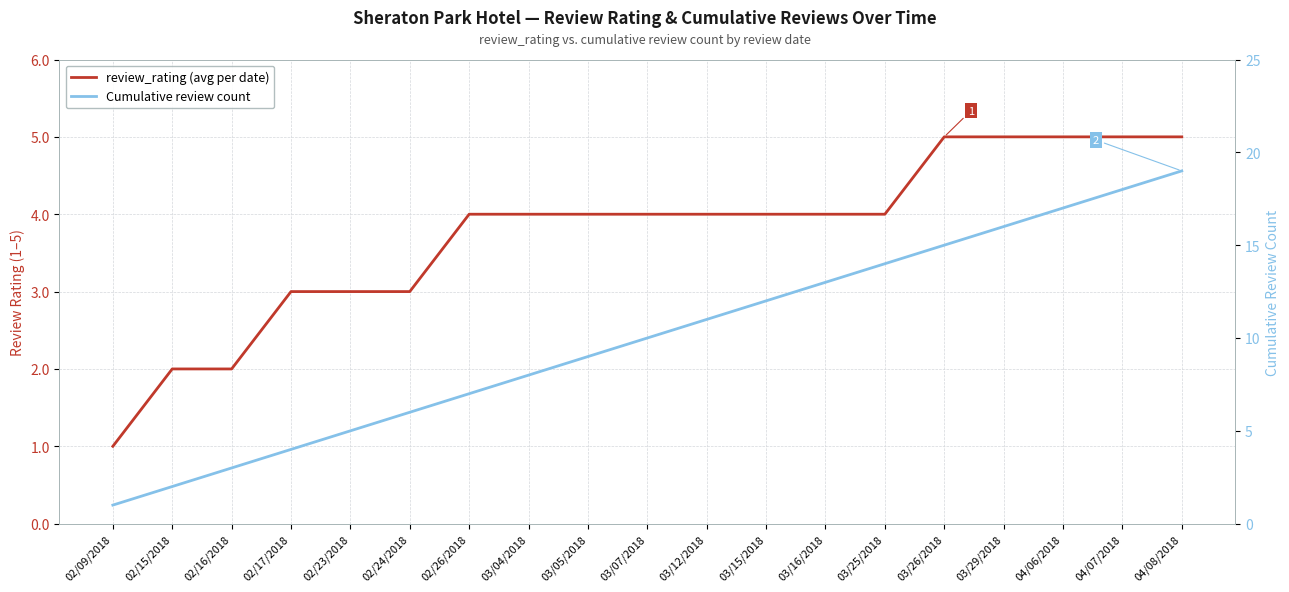

At which category does the chart reach its minimum across all series?

02/09/2018